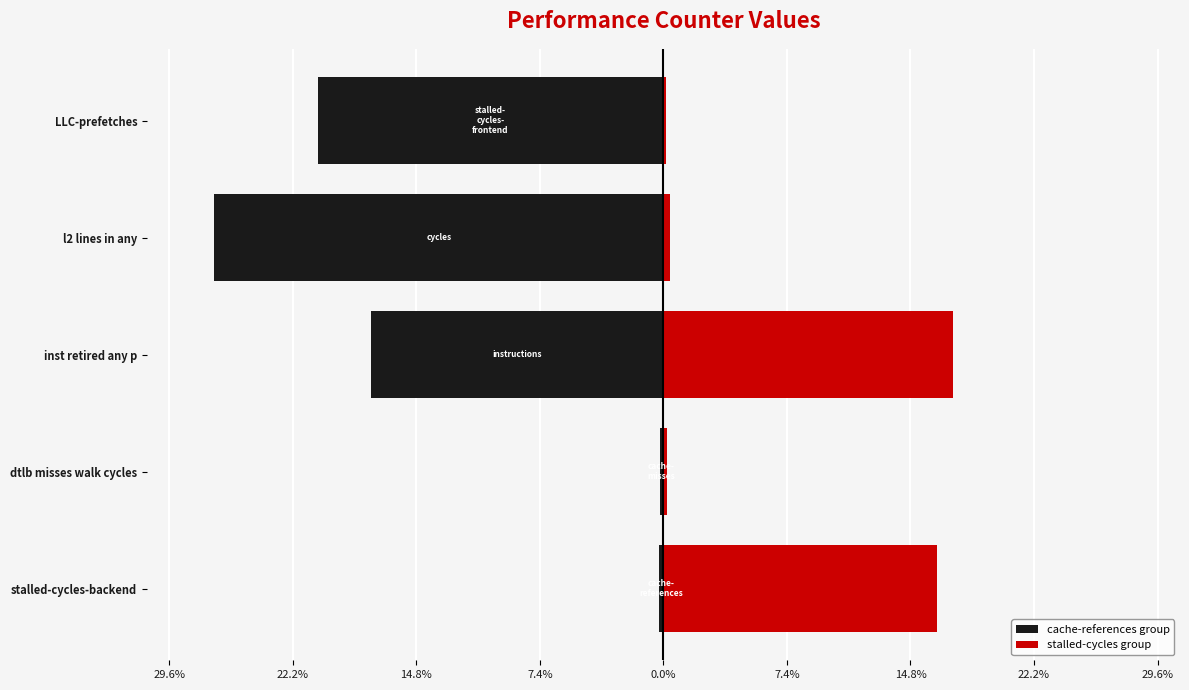

How many values in the cache-references group series exceed -17?

2